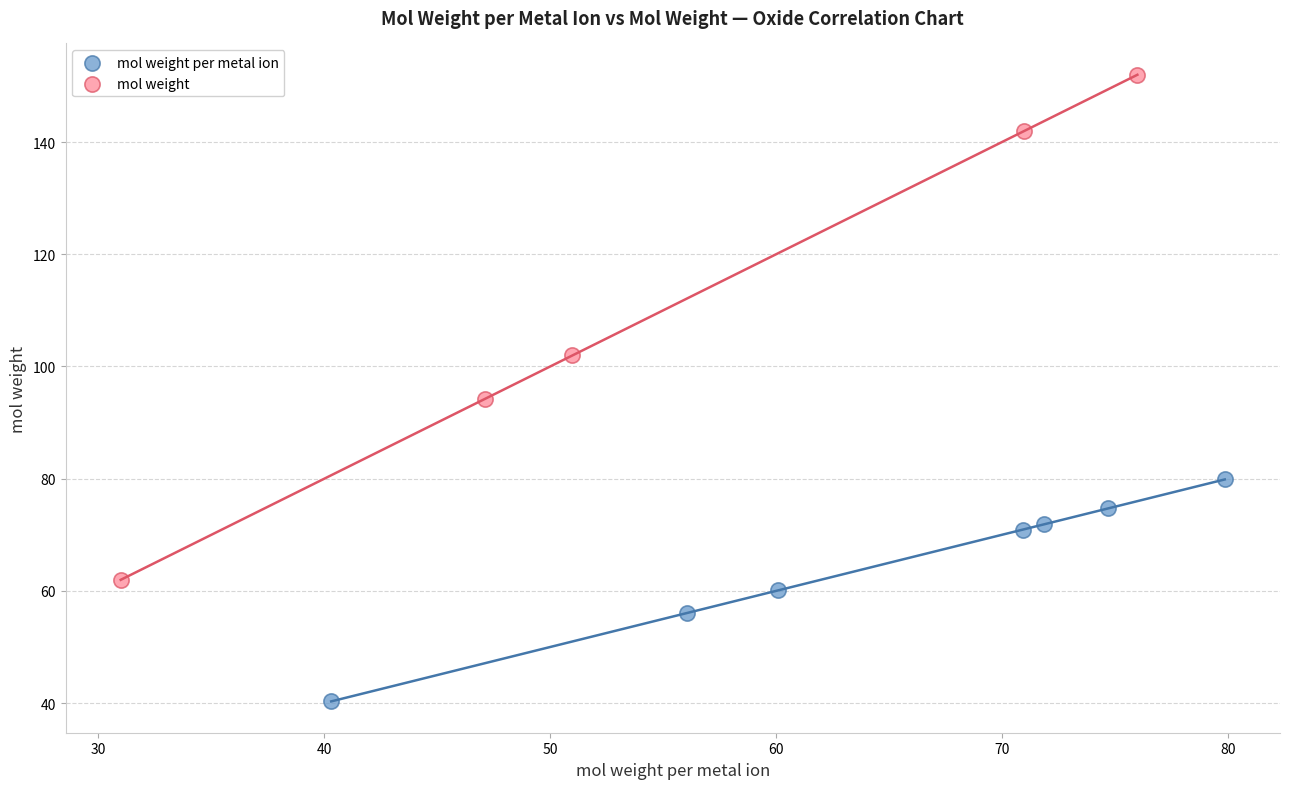

Which series contains the lowest Y value?

mol weight per metal ion